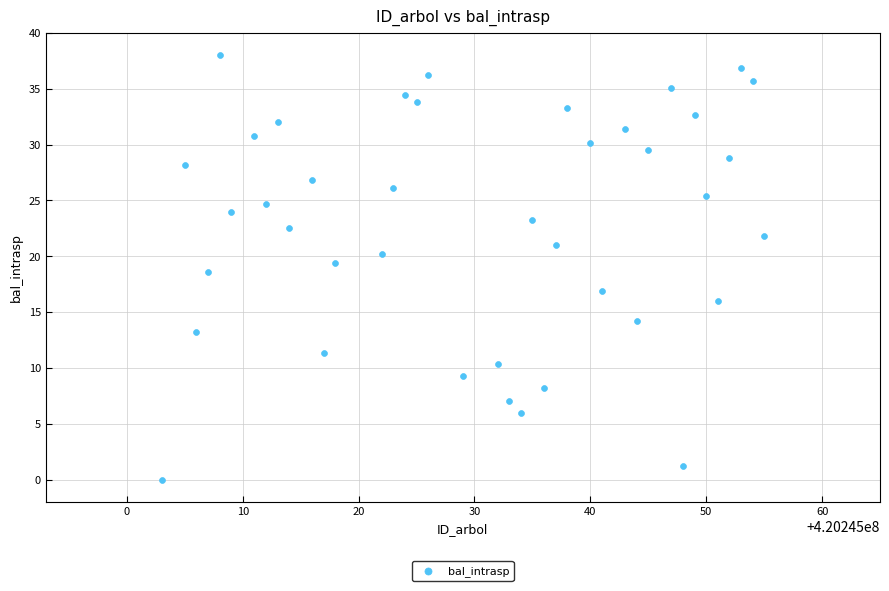

What is the range of Y values (max minus min)?

38.0